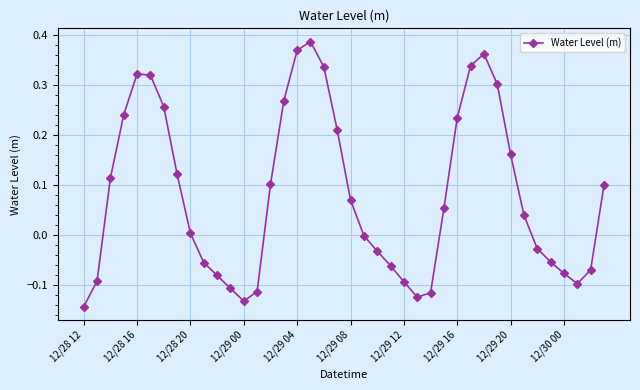

What is the difference between the maximum and minimum values?

0.5